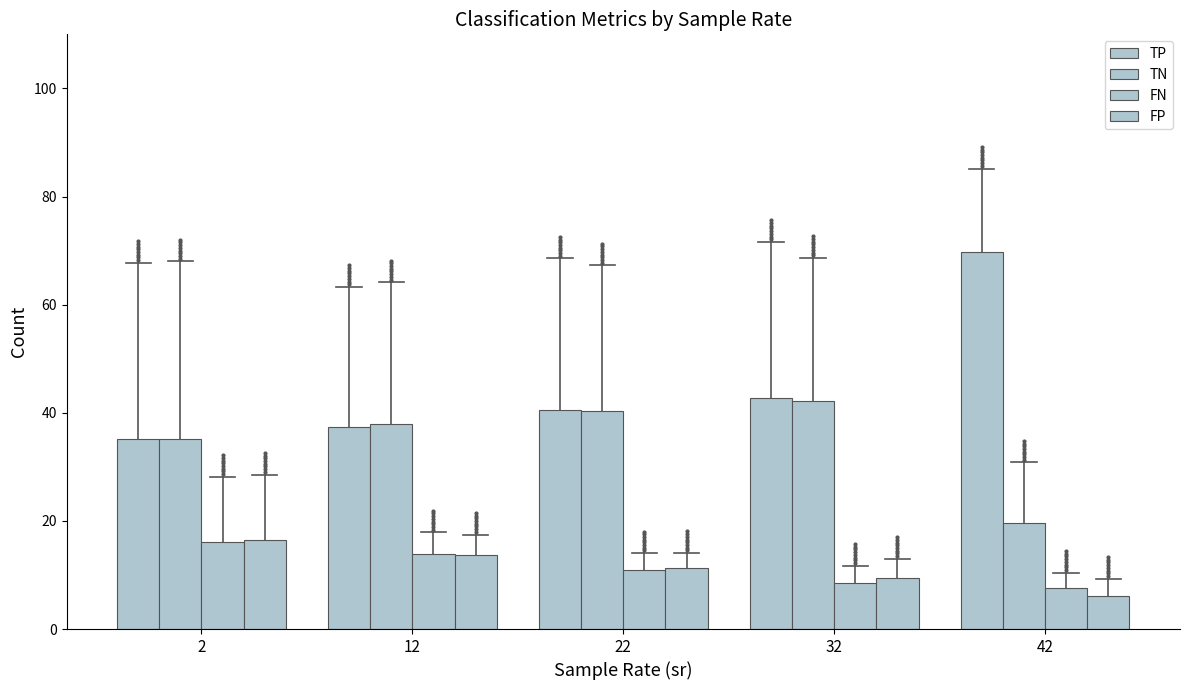

Which series has the largest total across all categories?

TP